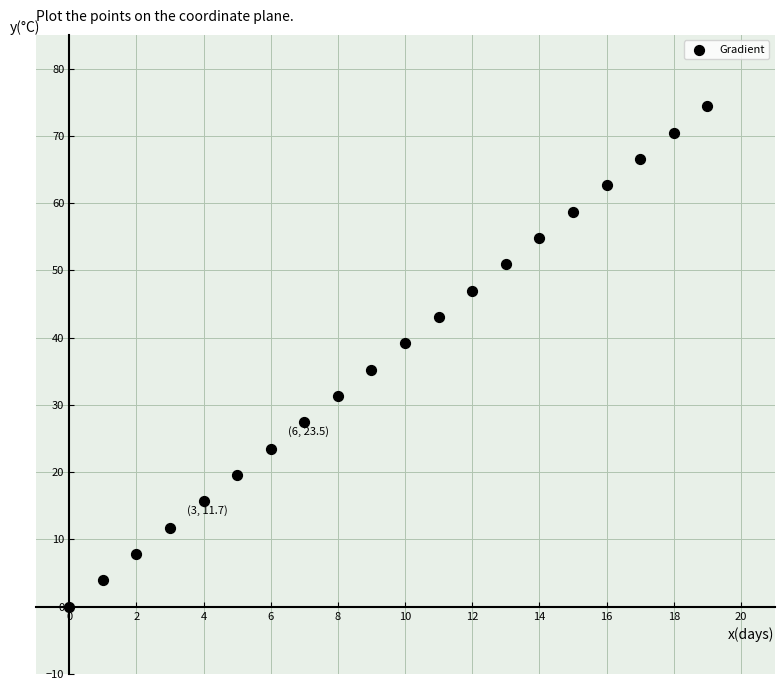

What is the range of Y values (max minus min)?

74.4